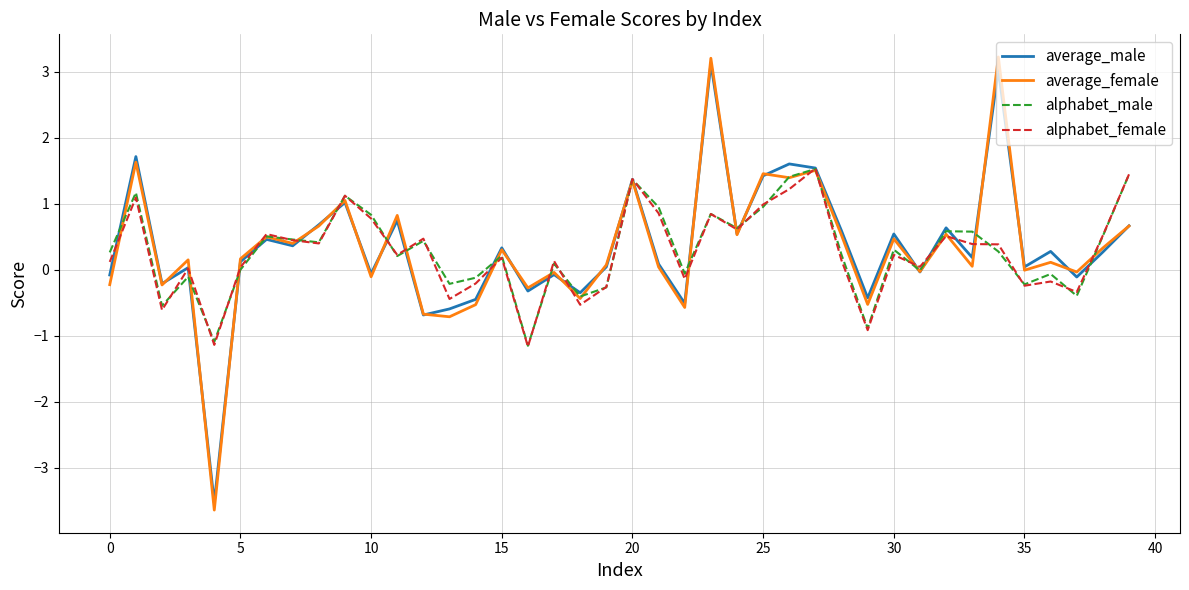

What is the greatest value displayed?

3.2